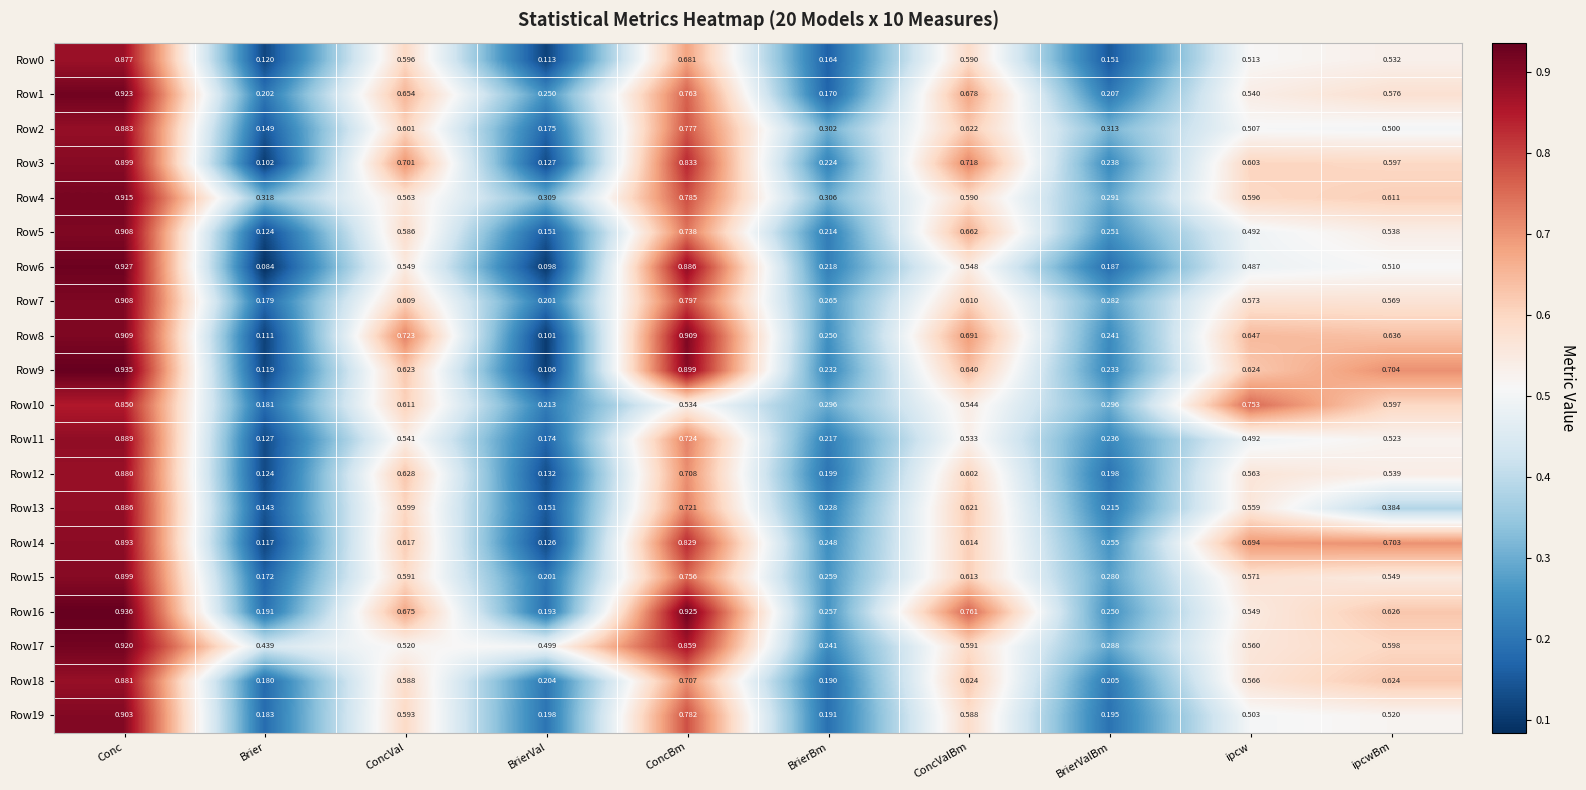

At how many categories does at least one series exceed 0?

10